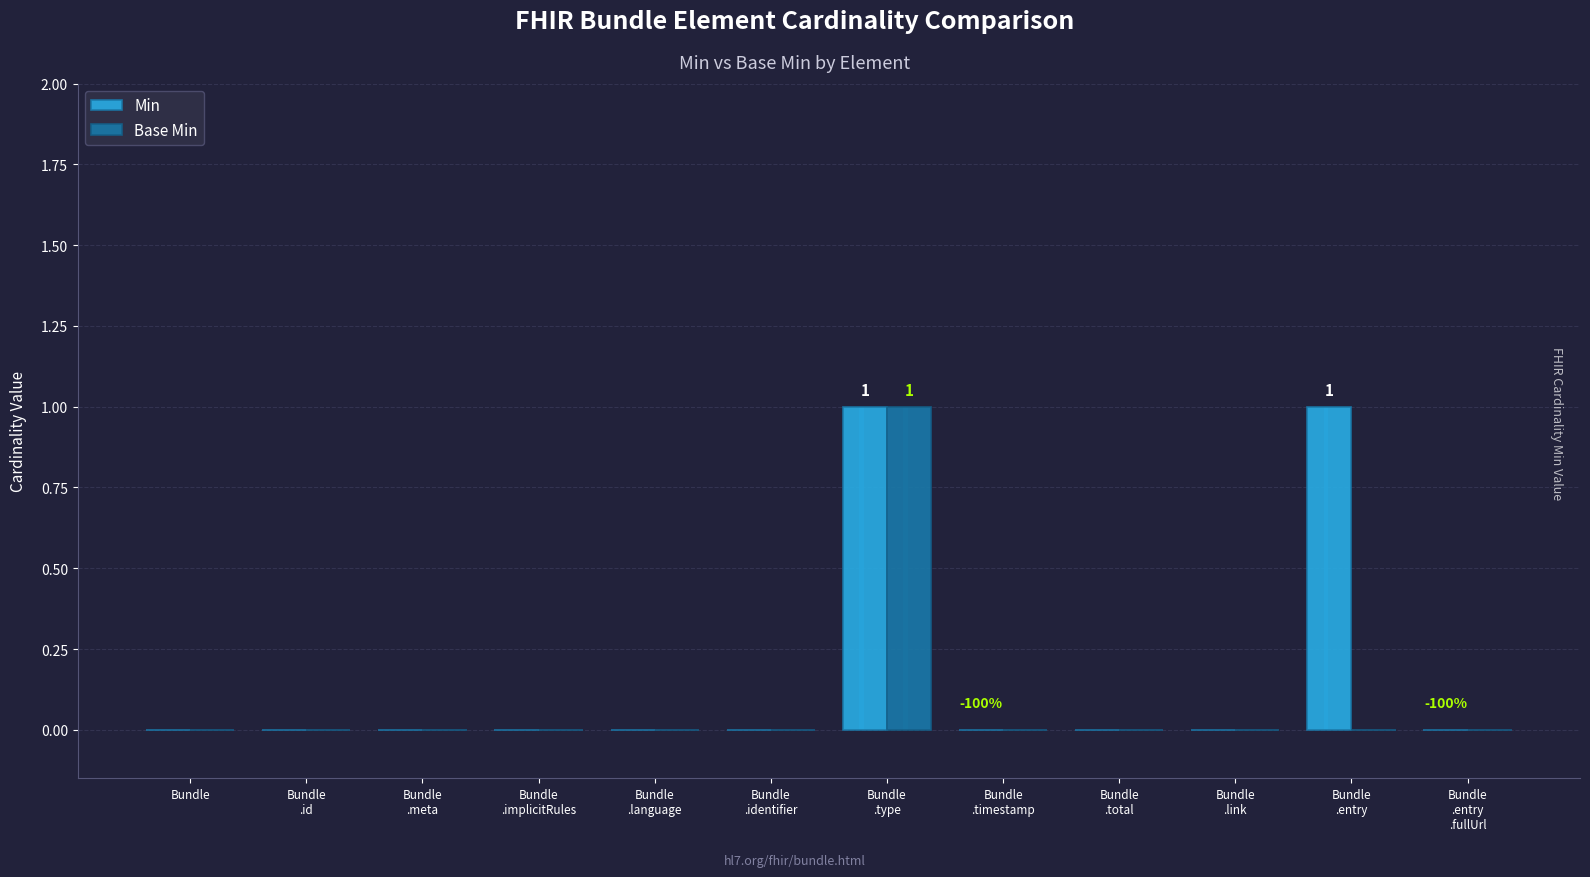

Reading left to right, transcribe all the data shown in this chart.

Min: 0	0	0	0	0	0	1	0	0	0	1	0
Base Min: 0	0	0	0	0	0	1	0	0	0	0	0